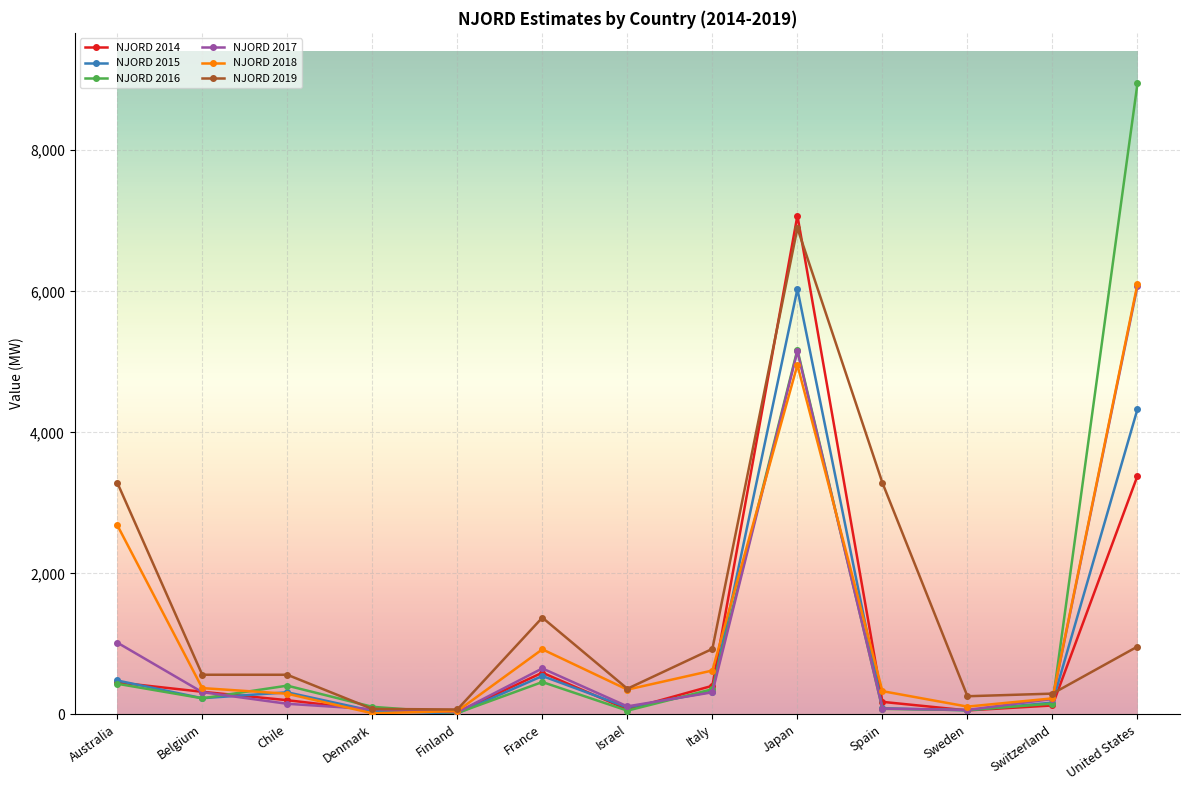

True or false: NJORD 2014 has more than 1 points higher than both neighbors.

True